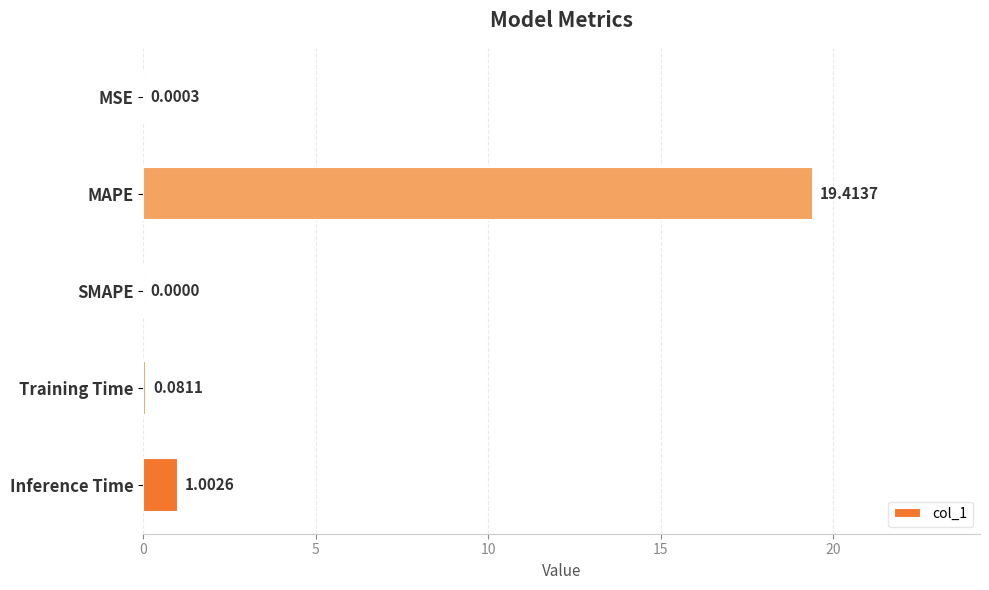

Where is the data nearest to the value 9?

Inference Time